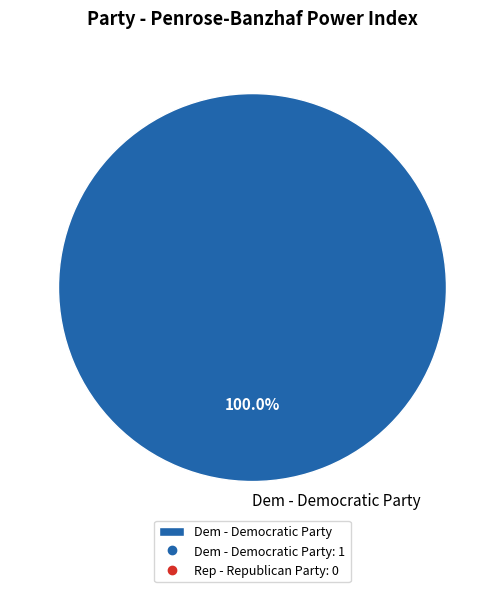

Rank the categories by value from lowest to highest.

Dem - Democratic Party